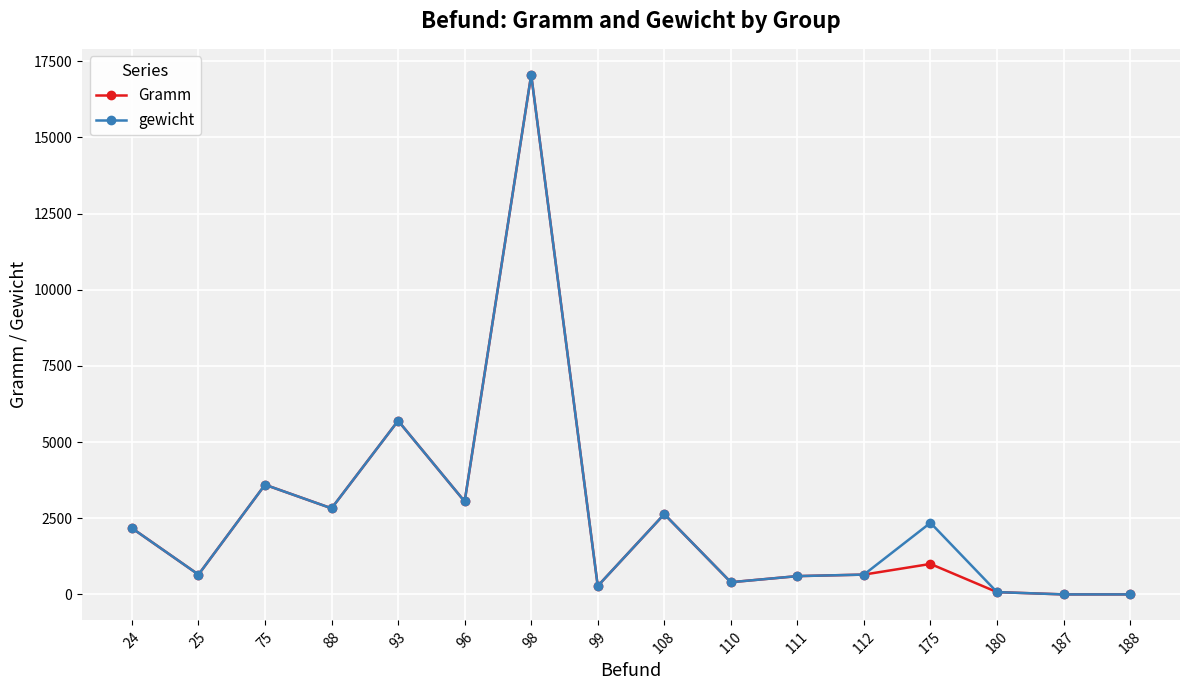

True or false: gewicht has more than 2 points higher than both neighbors.

True